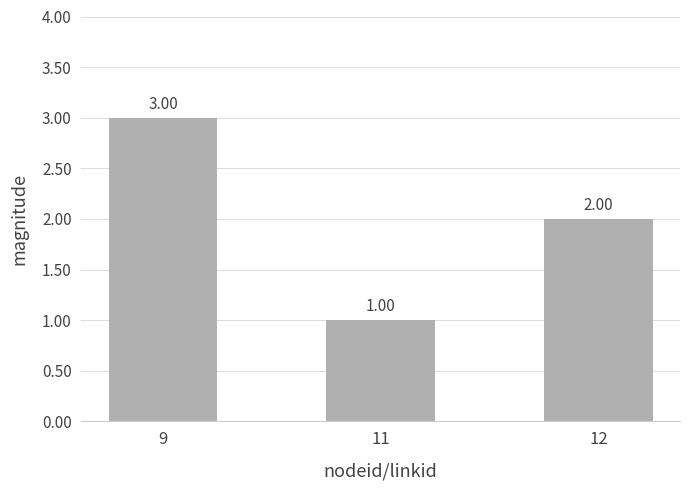

Which category has the highest value across all series?

9